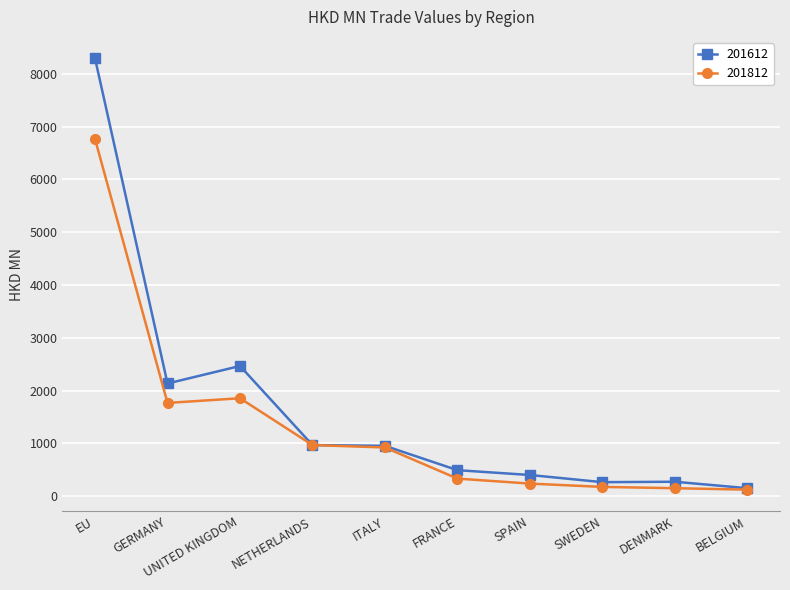

At which label does 201812 first exceed 921?

EU